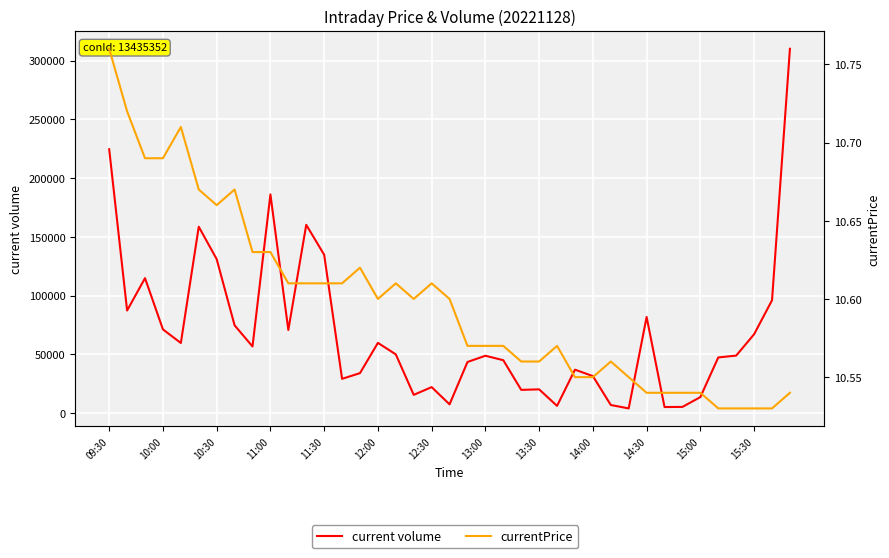

True or false: current volume and currentPrice cross at least once.

False